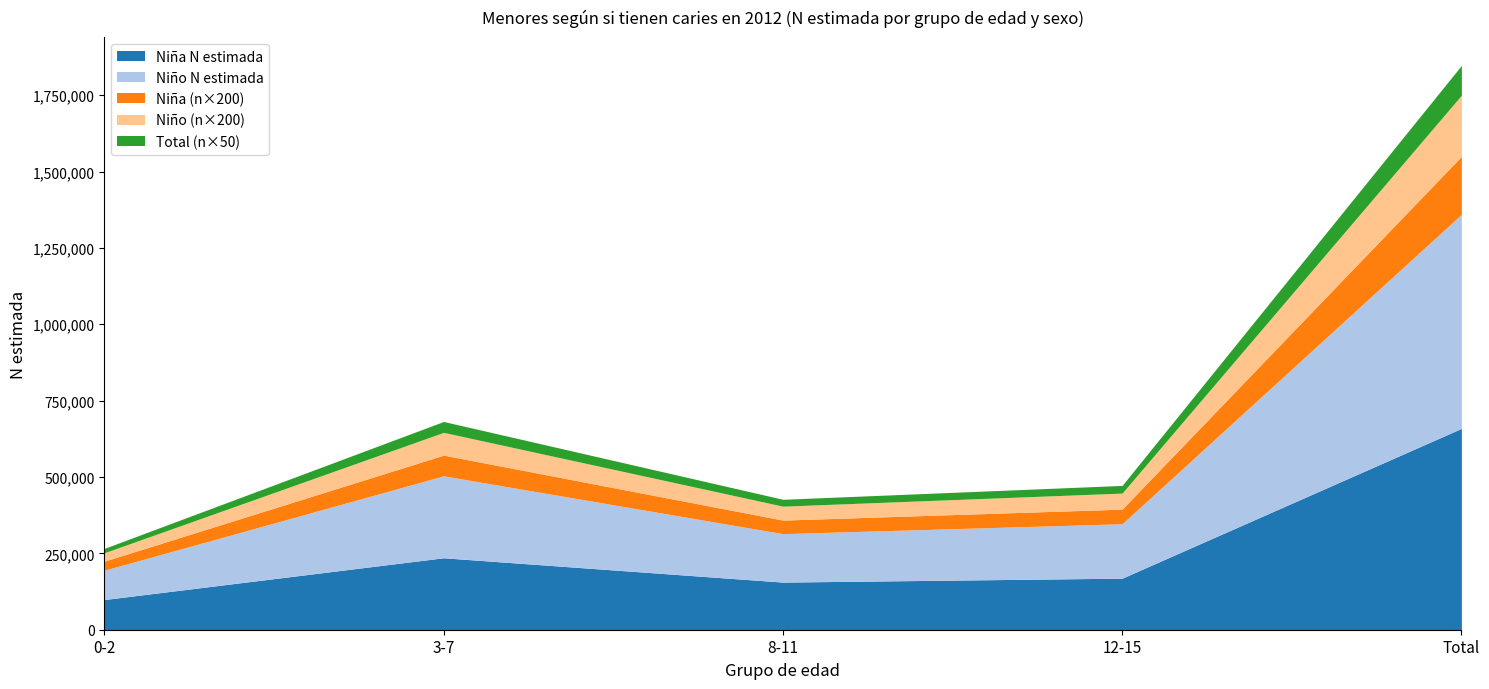

How many lines are shown in the chart?

5